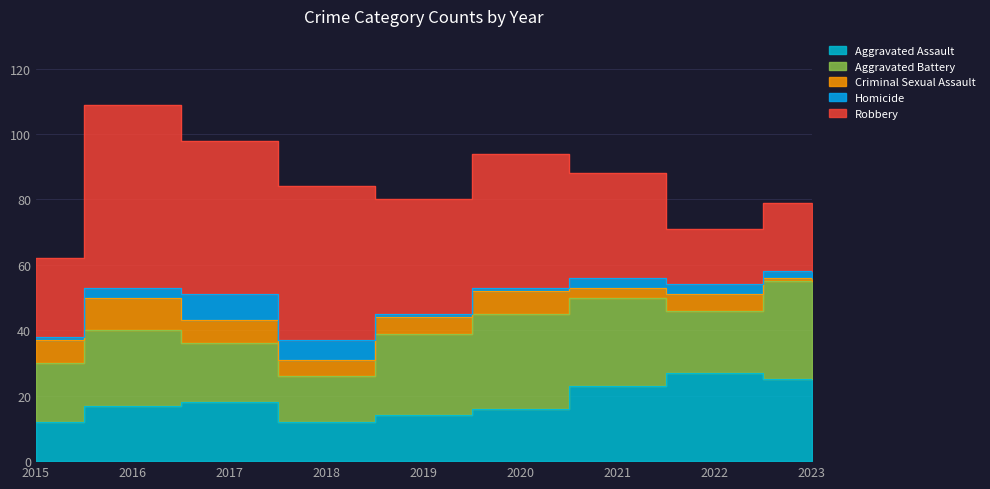

What is the difference between the second highest and second lowest values in the Aggravated Assault series?

13